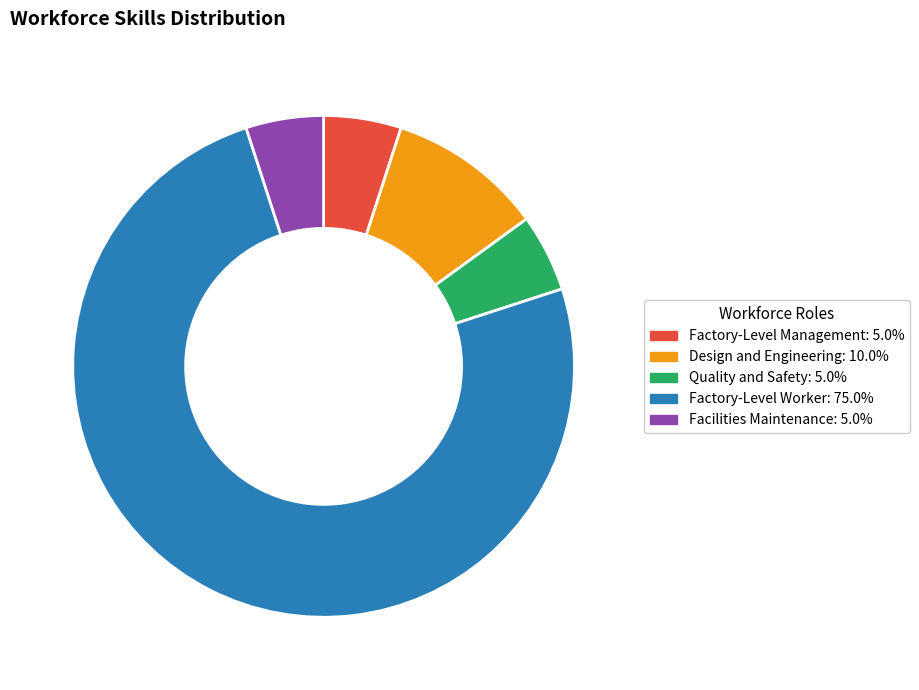

Combined, do Design and Engineering: 10.0% and Facilities Maintenance: 5.0% account for over 50%?

No